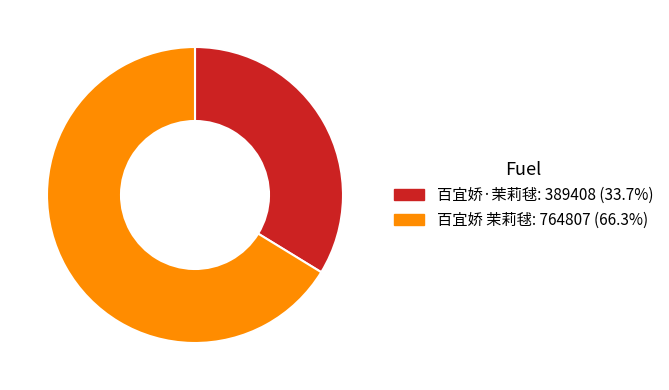

True or false: 百宜娇·茉莉毬 accounts for 34% of the total.

True